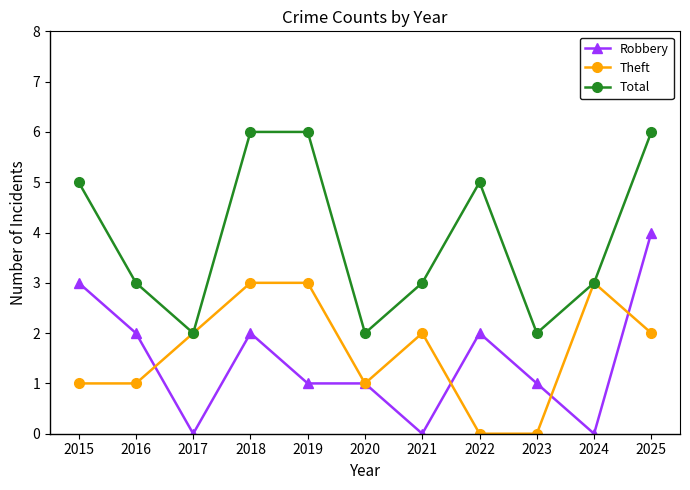

What is the difference between the highest and lowest values at 2020?

1